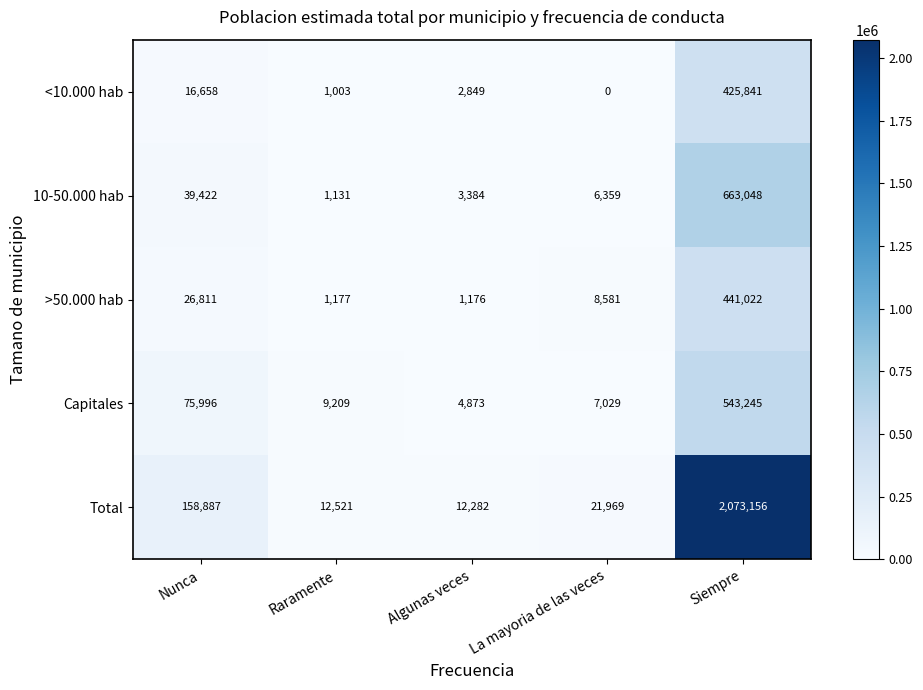

Which series has the largest total across all categories?

Total